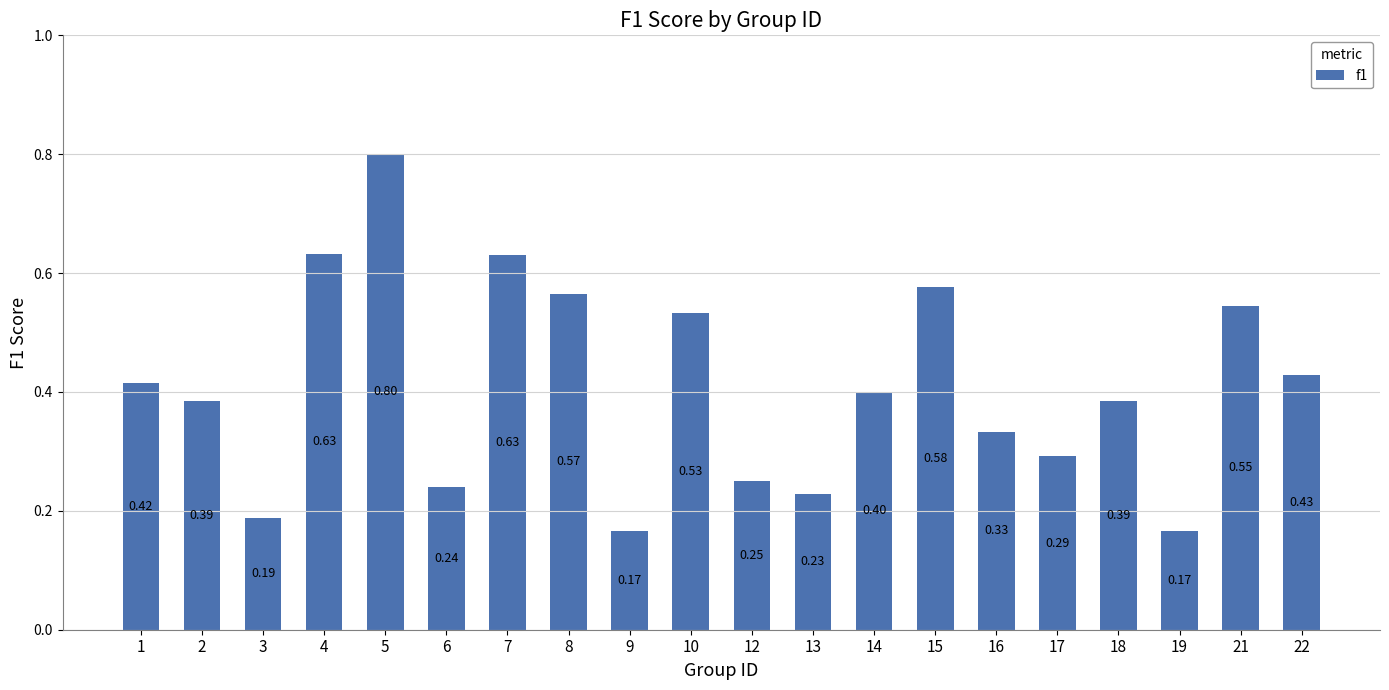

Count the number of data series in this chart.

1